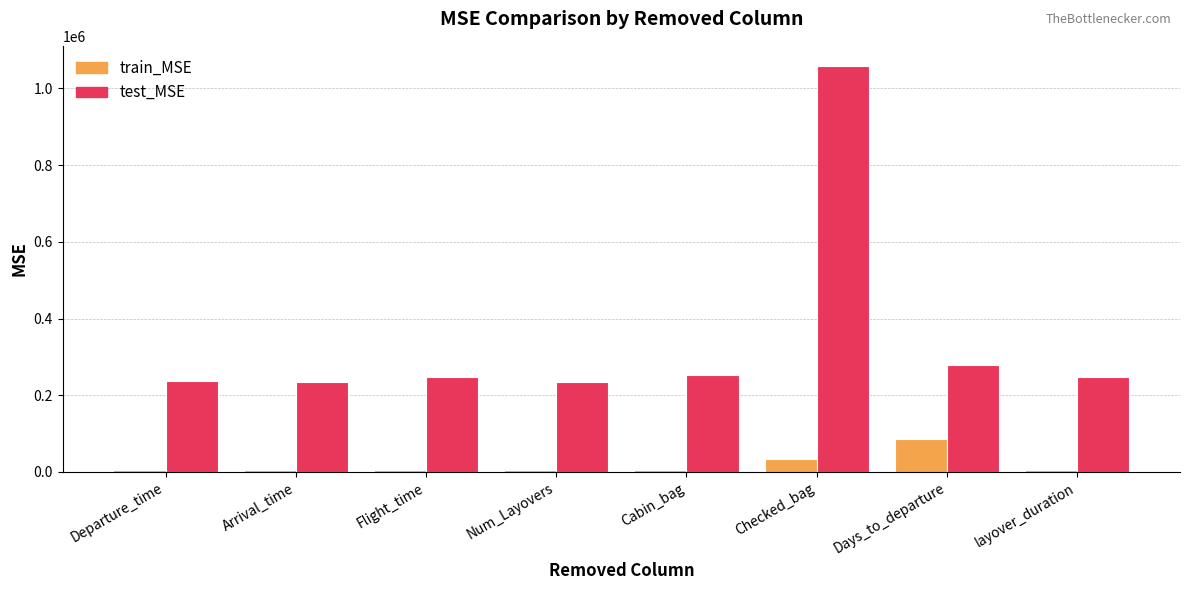

At which category is the sum across all series the highest?

Checked_bag